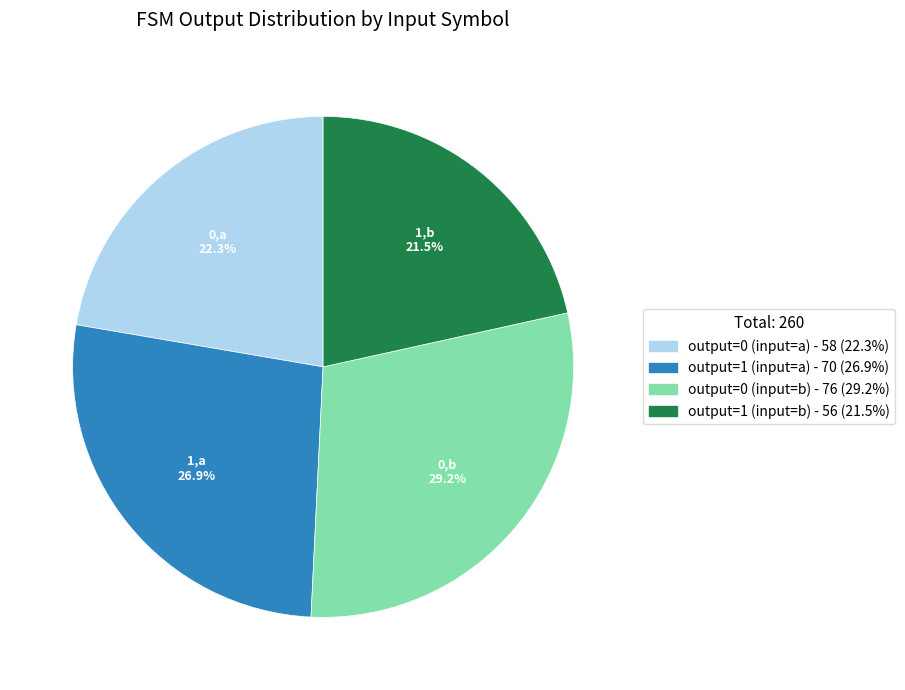

How much of the chart is everything except output=1 (input=b)?

78.5%